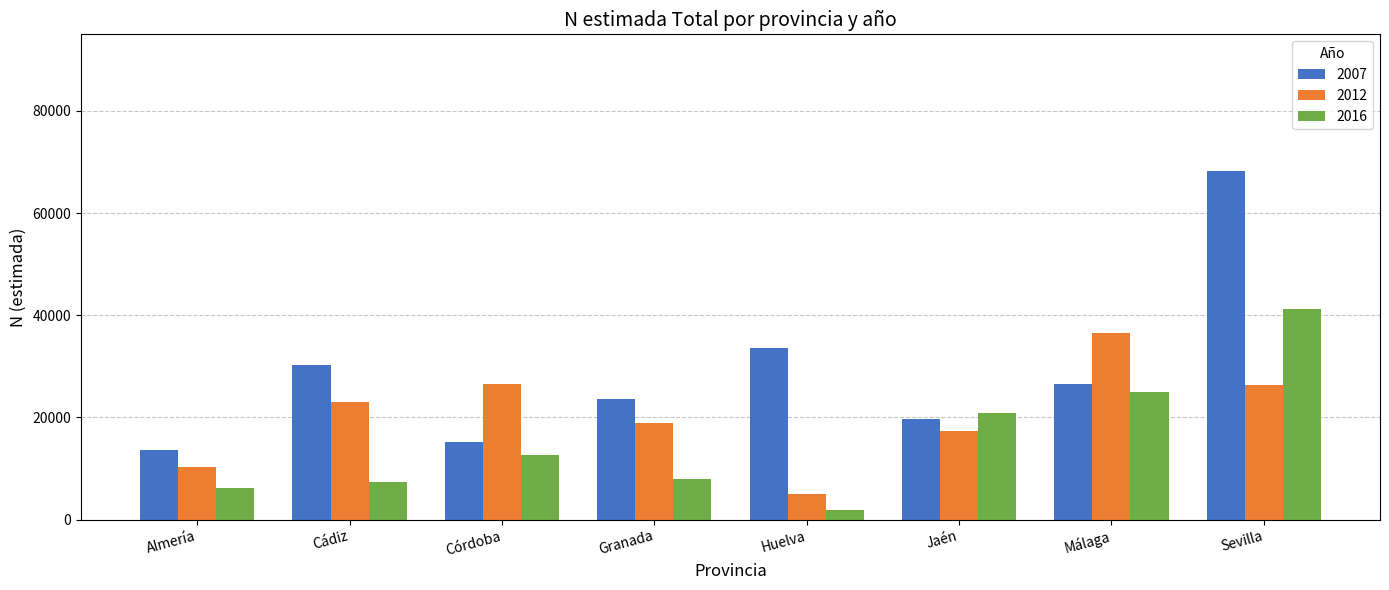

What value does the 2007 series have at Granada?

23537